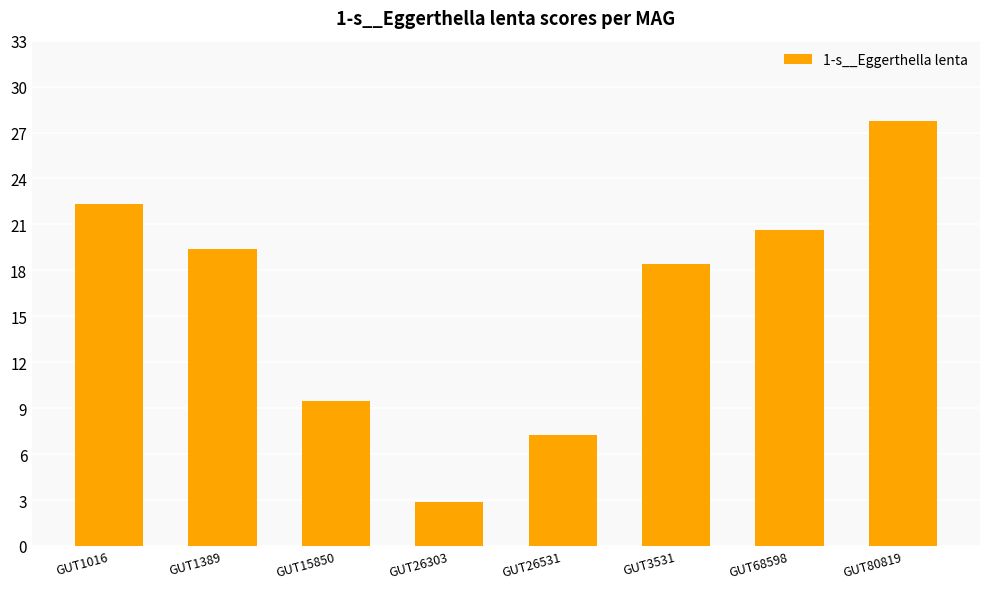

What position from the right is GUT3531?

3